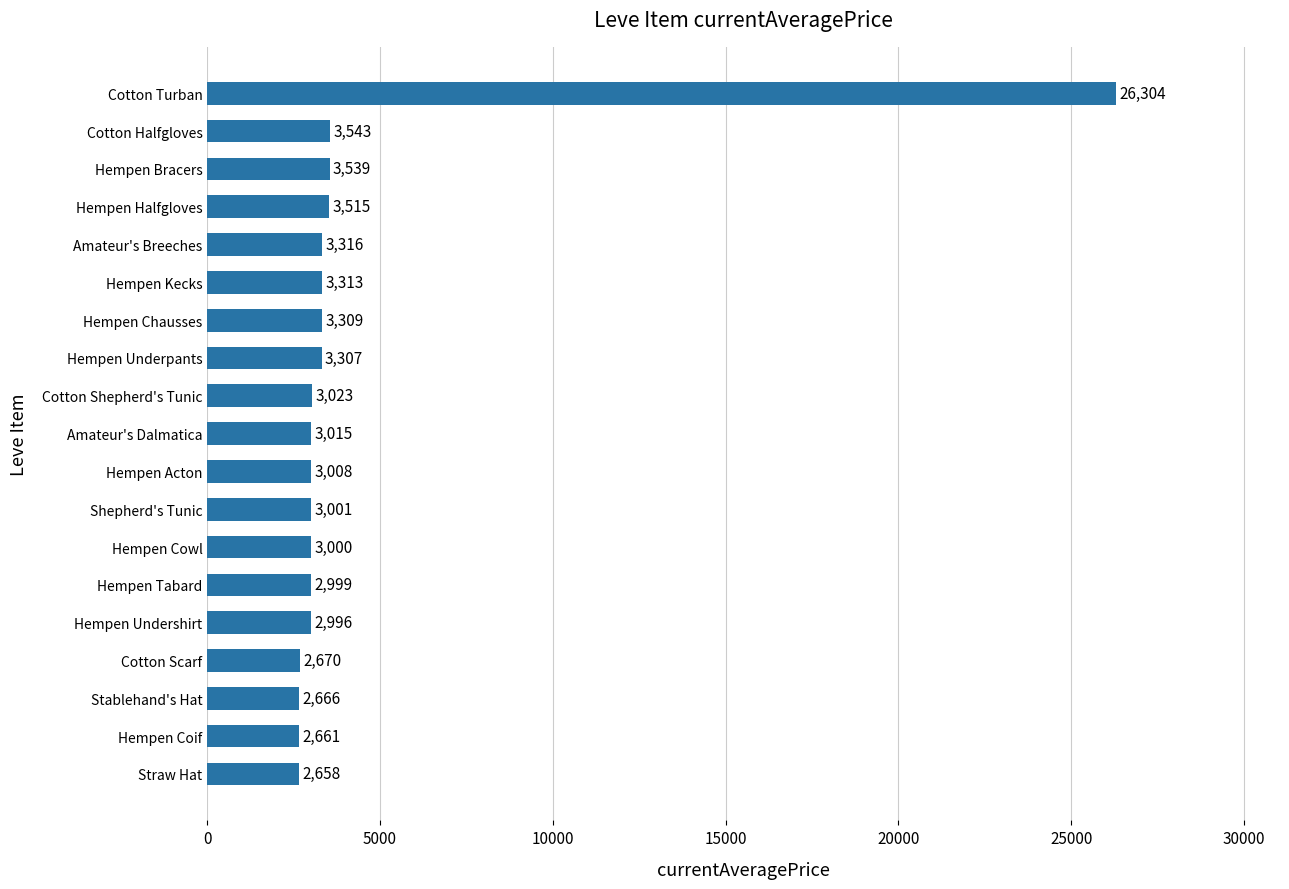

List the labels in order of value, largest first.

Cotton Turban, Cotton Halfgloves, Hempen Bracers, Hempen Halfgloves, Amateur's Breeches, Hempen Kecks, Hempen Chausses, Hempen Underpants, Cotton Shepherd's Tunic, Amateur's Dalmatica, Hempen Acton, Shepherd's Tunic, Hempen Cowl, Hempen Tabard, Hempen Undershirt, Cotton Scarf, Stablehand's Hat, Hempen Coif, Straw Hat